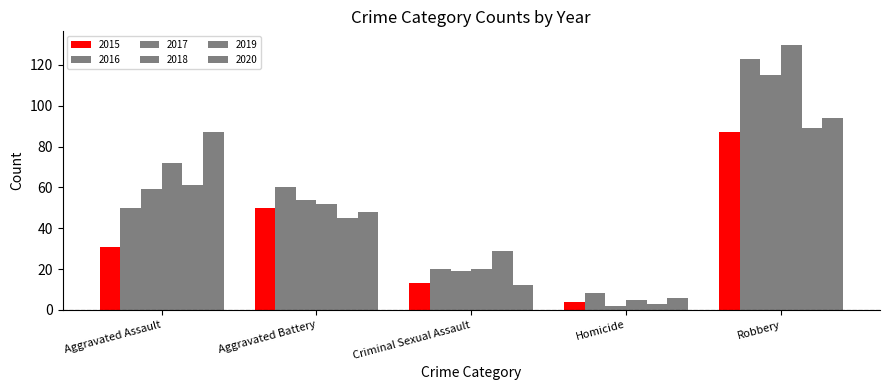

Does the chart contain stacked bars?

No